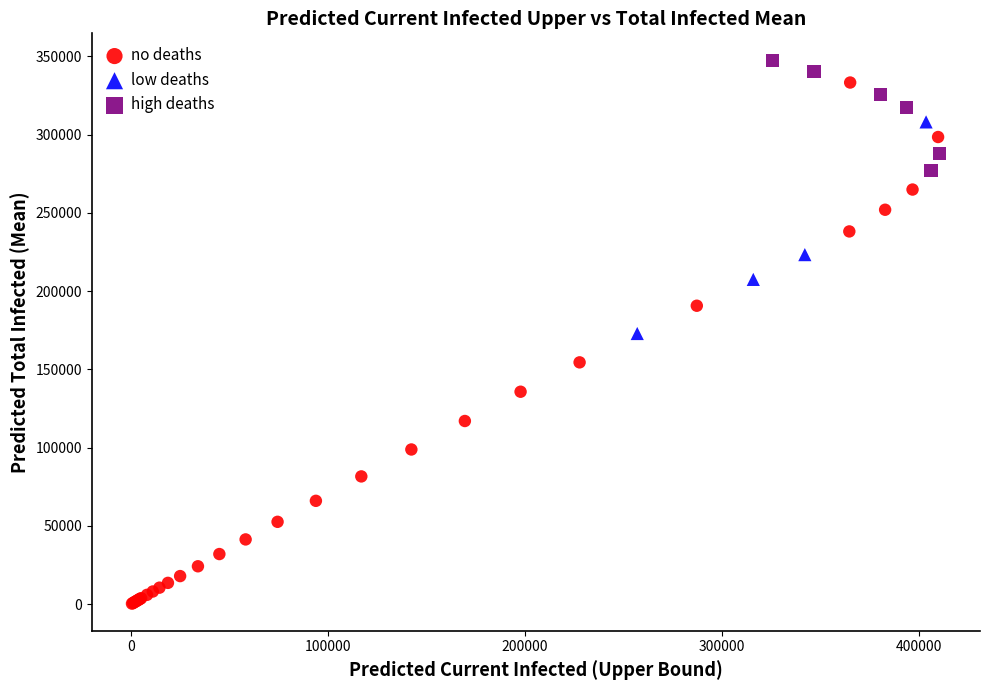

Which series has the largest Y range (max minus min)?

no deaths